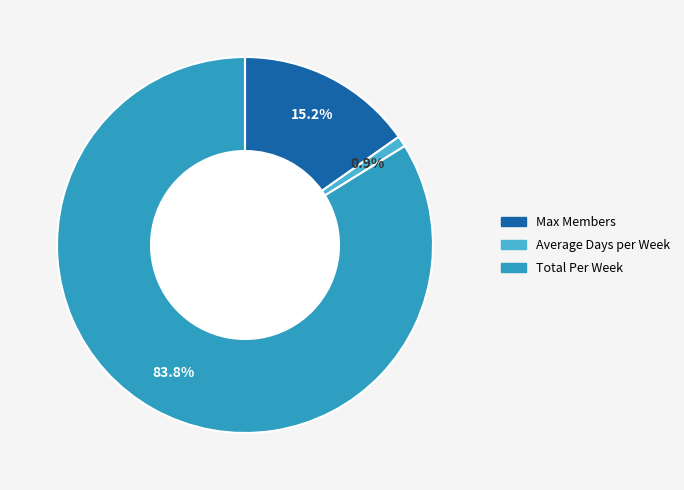

Rank the categories by value from highest to lowest.

Total Per Week, Max Members, Average Days per Week